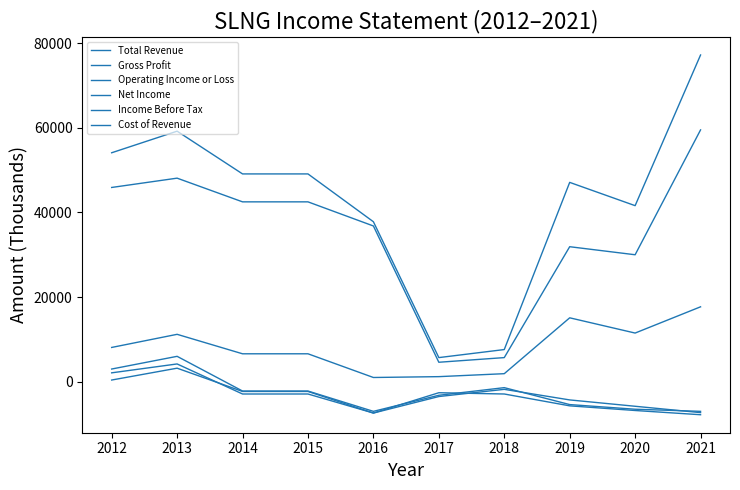

Which has a higher value, 2013 or 2018?

2013